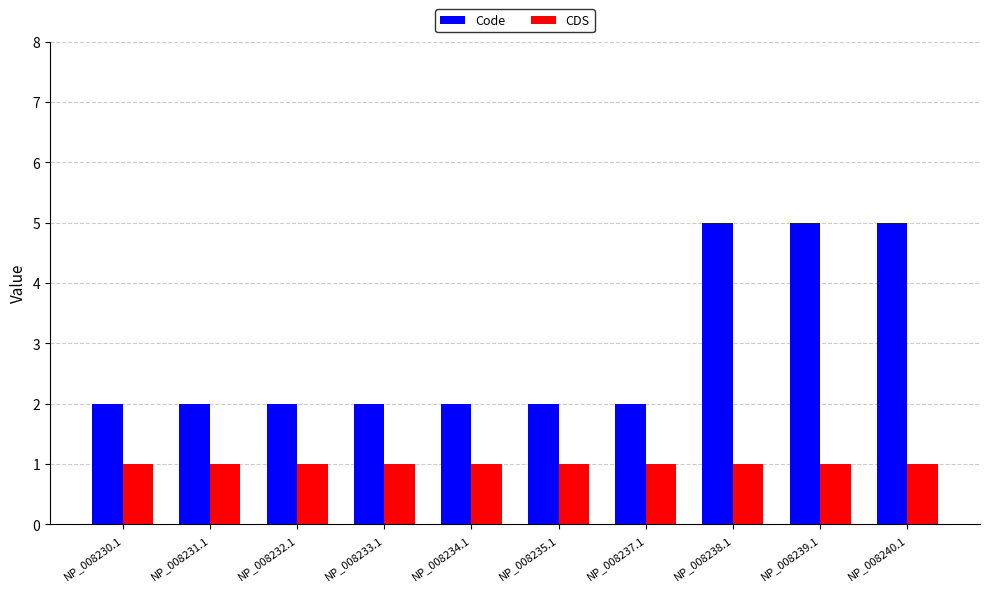

The Code series shows 2 at NP_008235.1. True or false?

True